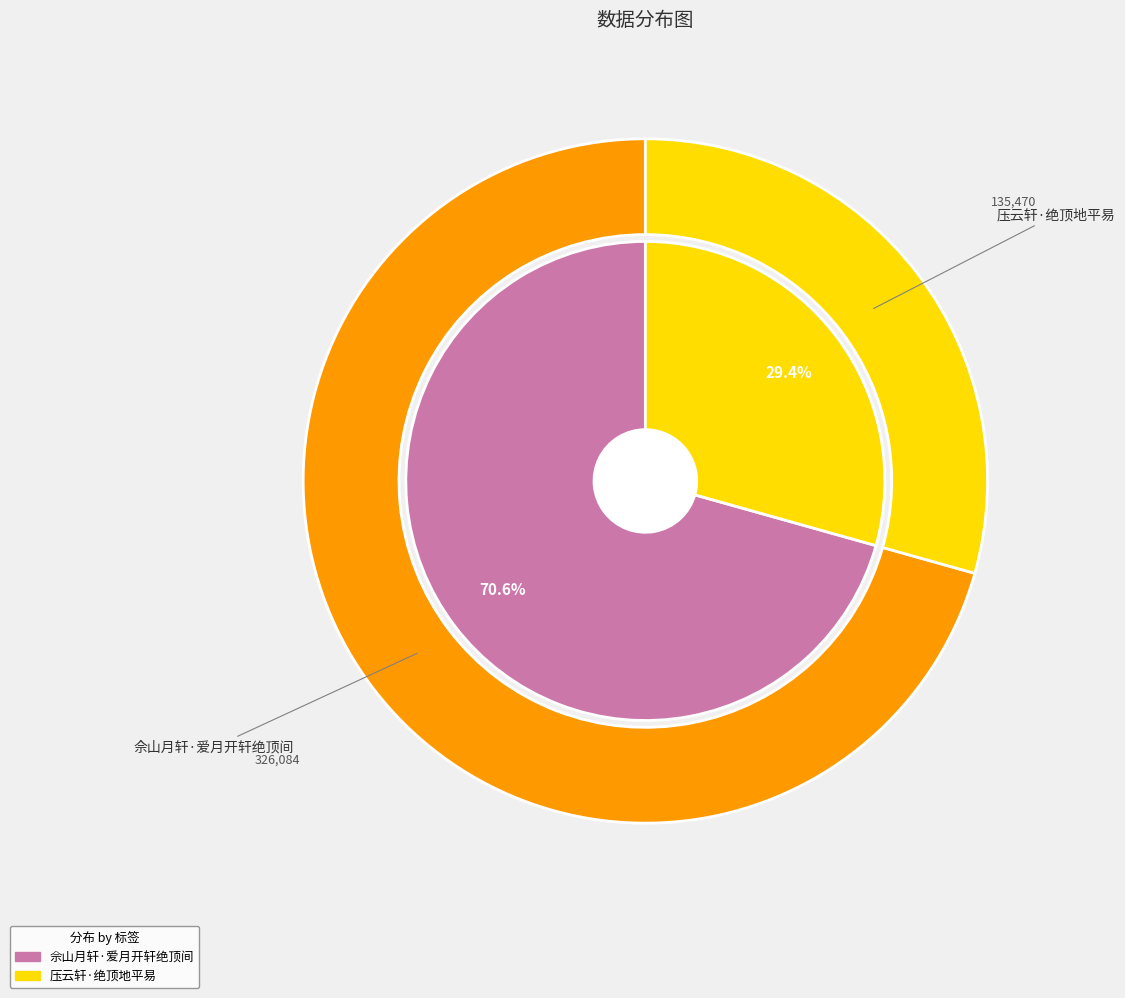

Is there any slice that represents more than half of the pie?

Yes